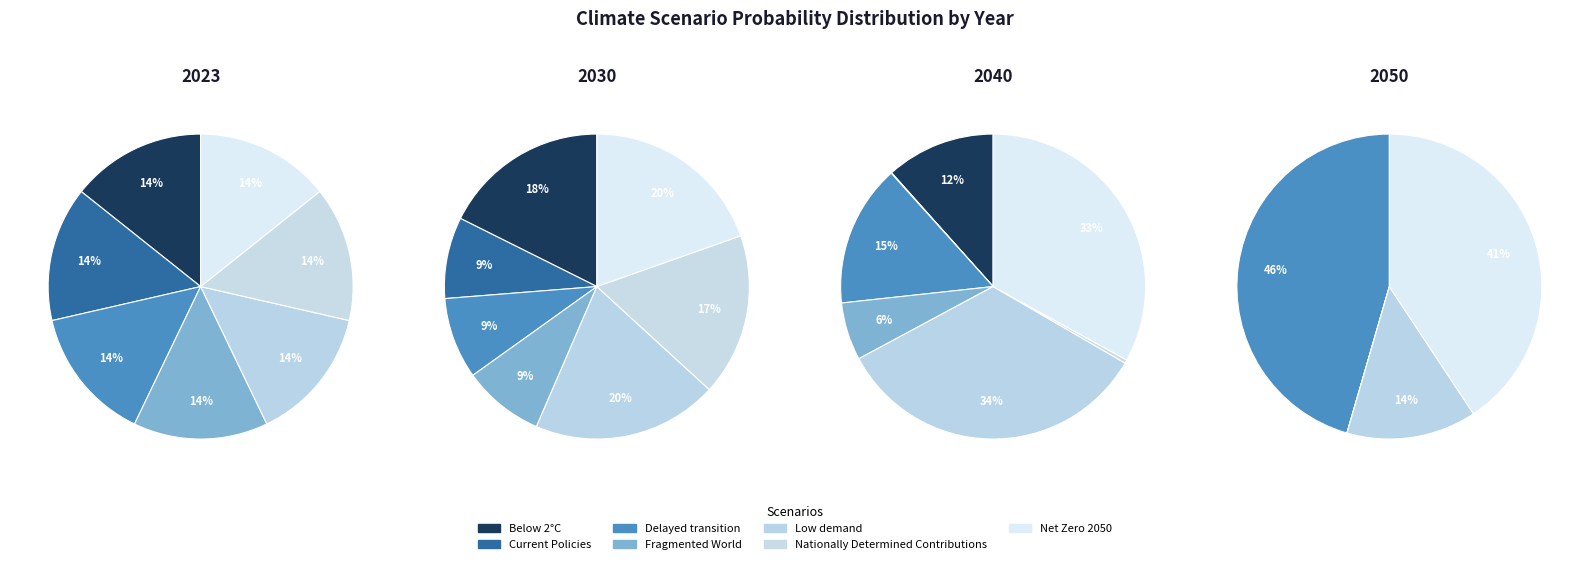

What is the difference between the highest and lowest values at 4?

0.2